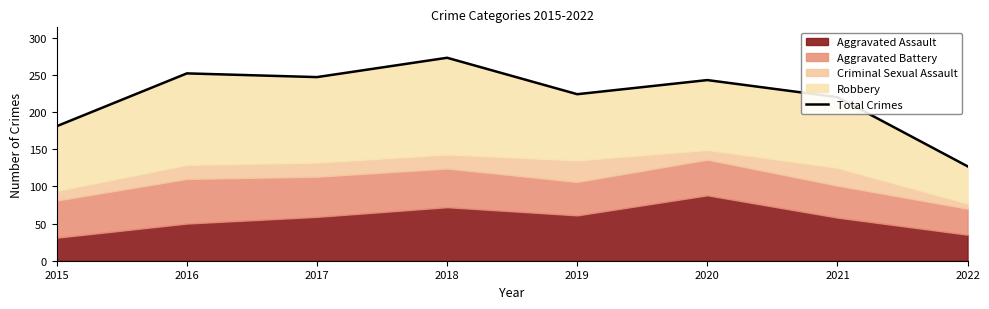

What is the sum of all values?

1767